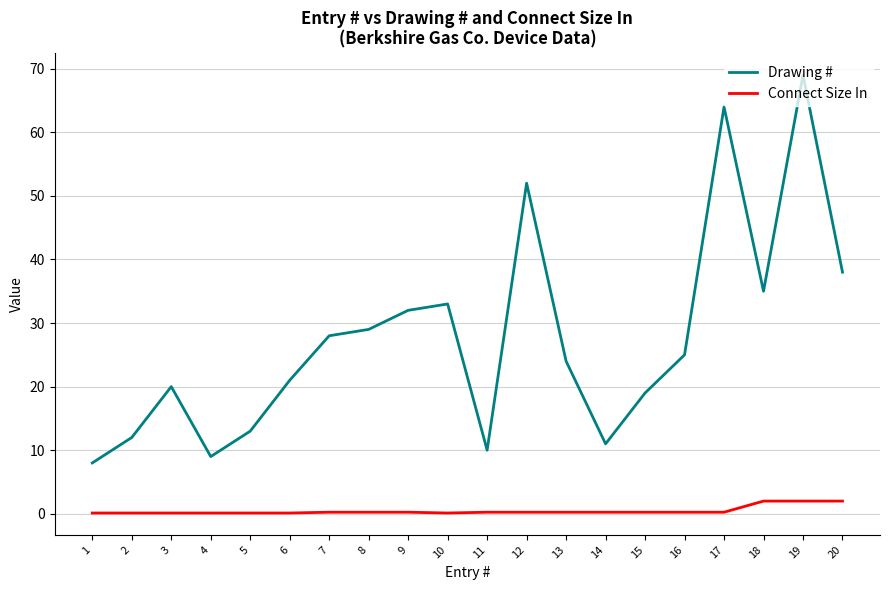

Which series has the largest total across all categories?

Drawing #